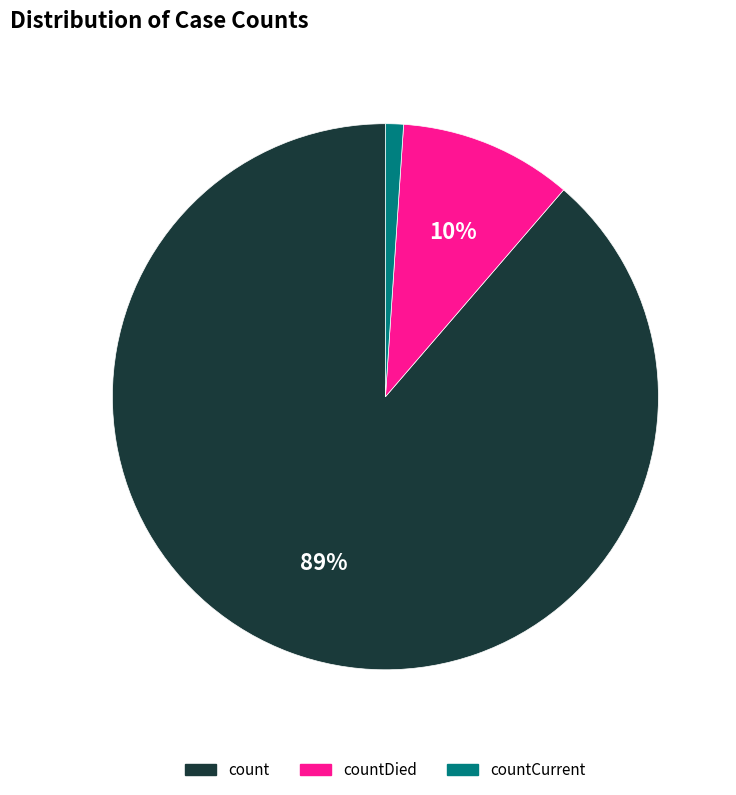

Is there a majority slice in this chart?

Yes